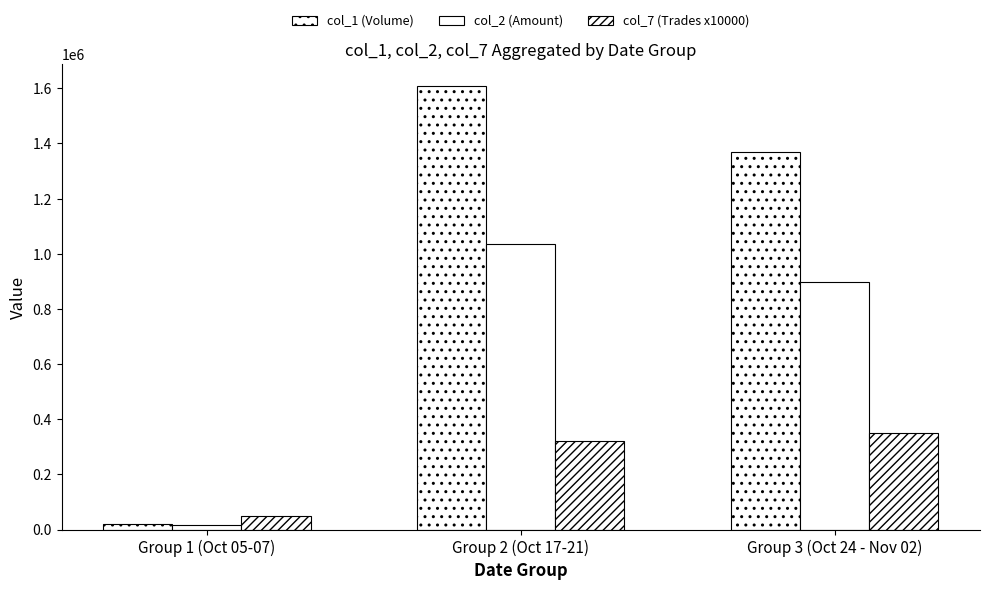

Which has a higher value, Group 1 (Oct 05-07) or Group 2 (Oct 17-21)?

Group 2 (Oct 17-21)